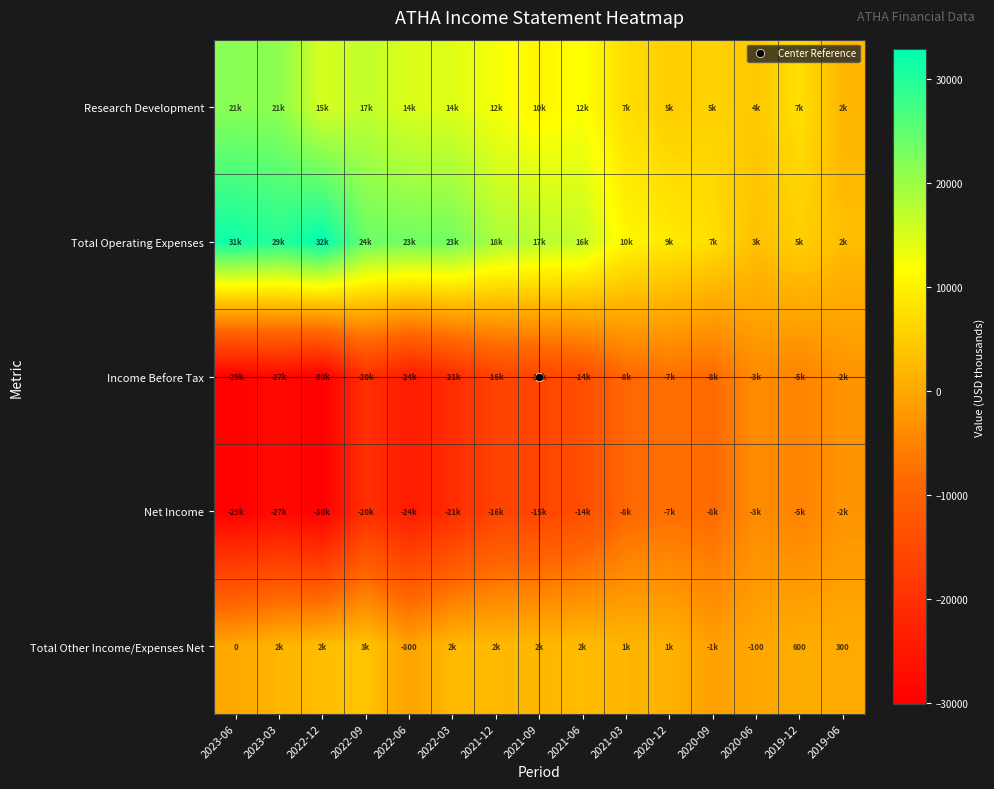

Count the number of data series in this chart.

5